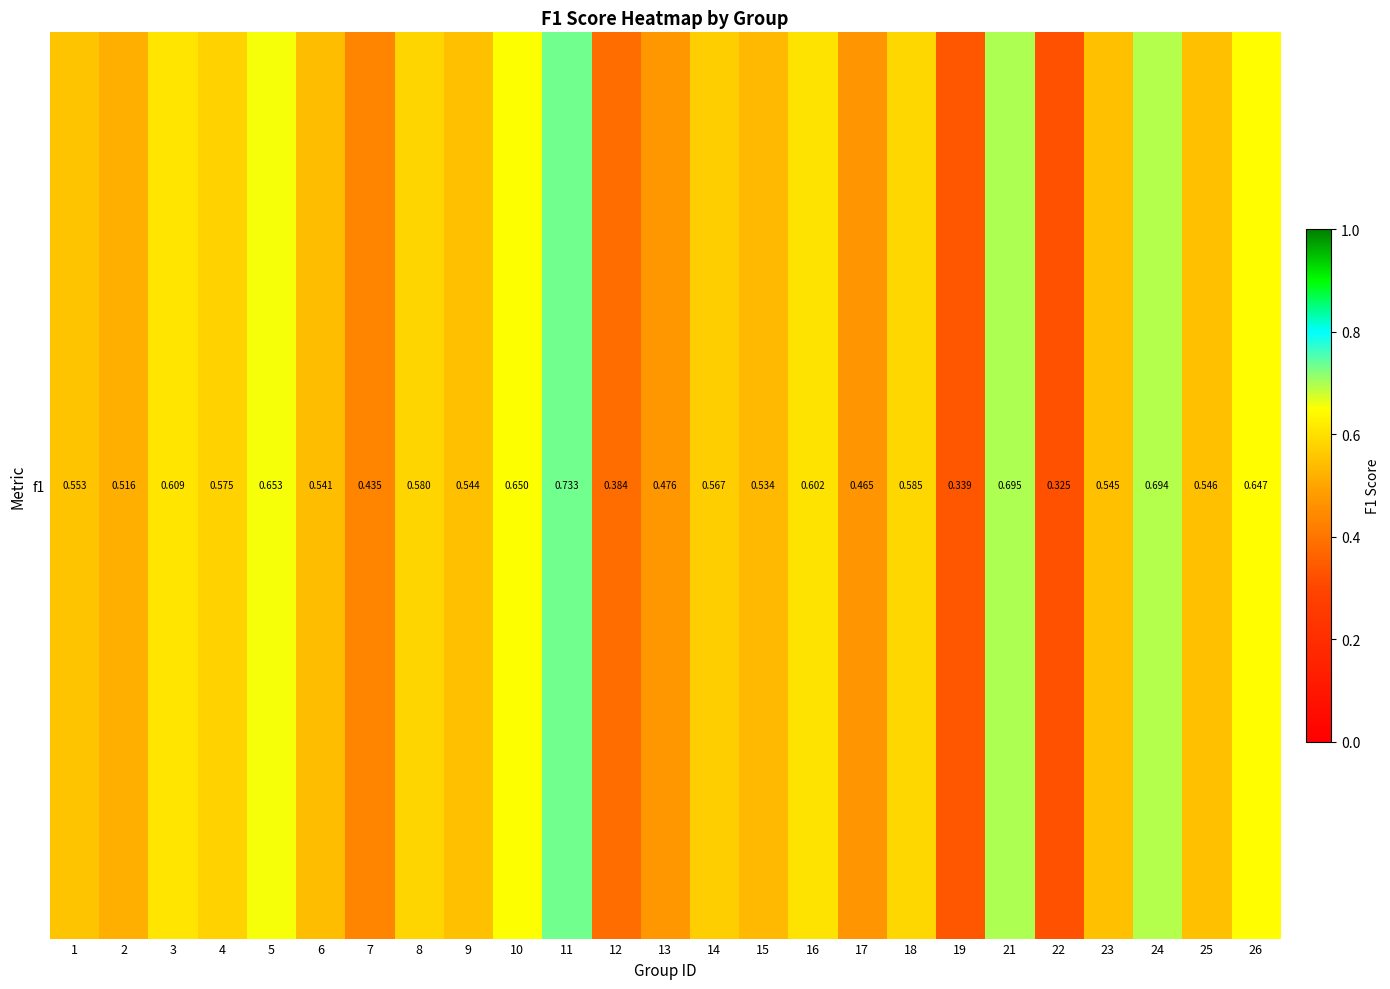

Which label corresponds to the largest value in the chart?

11